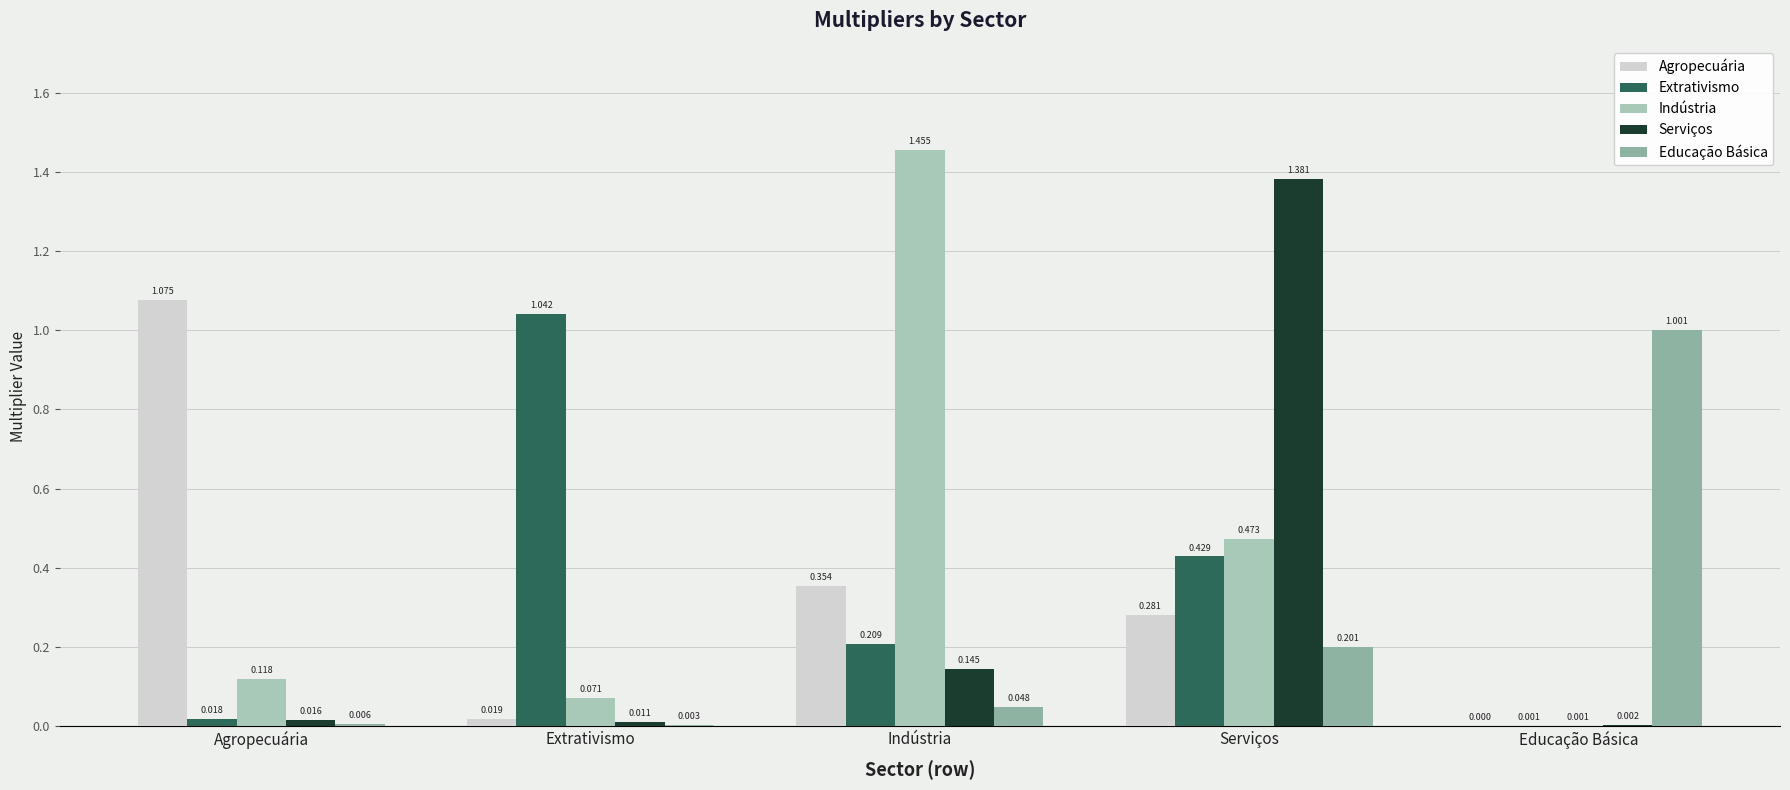

What is the approximate value of Extrativismo at Serviços?

0.4